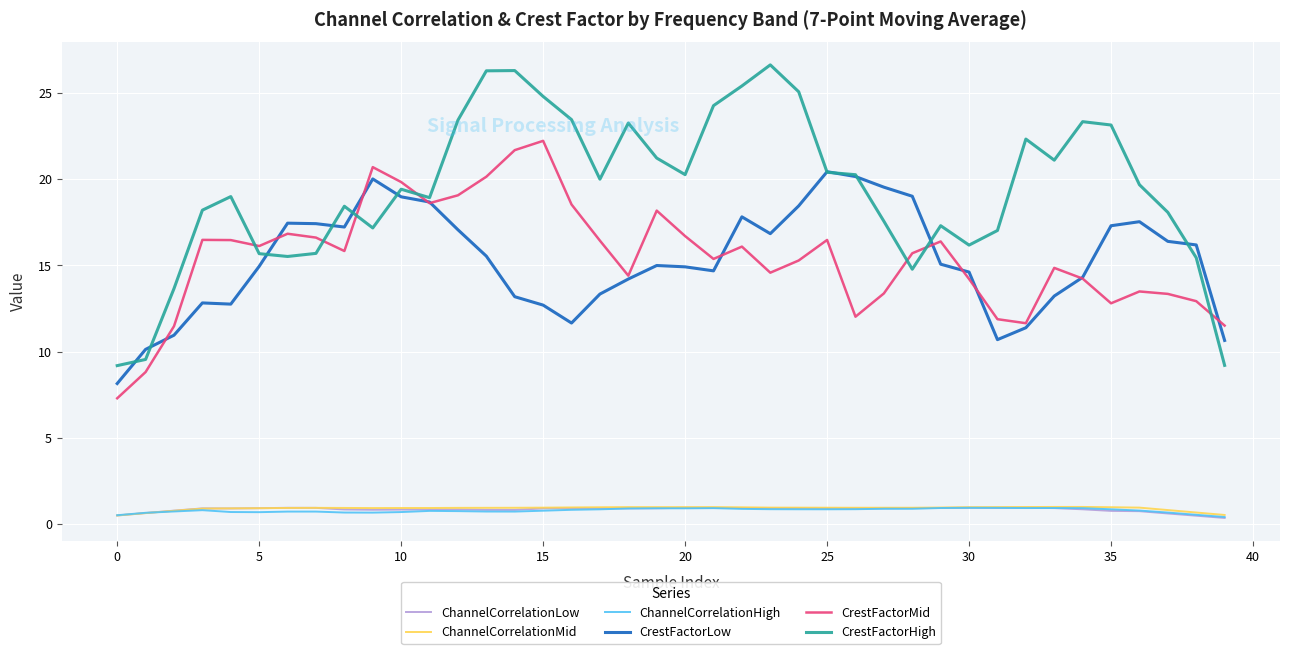

What is the maximum value for CrestFactorLow?

20.4